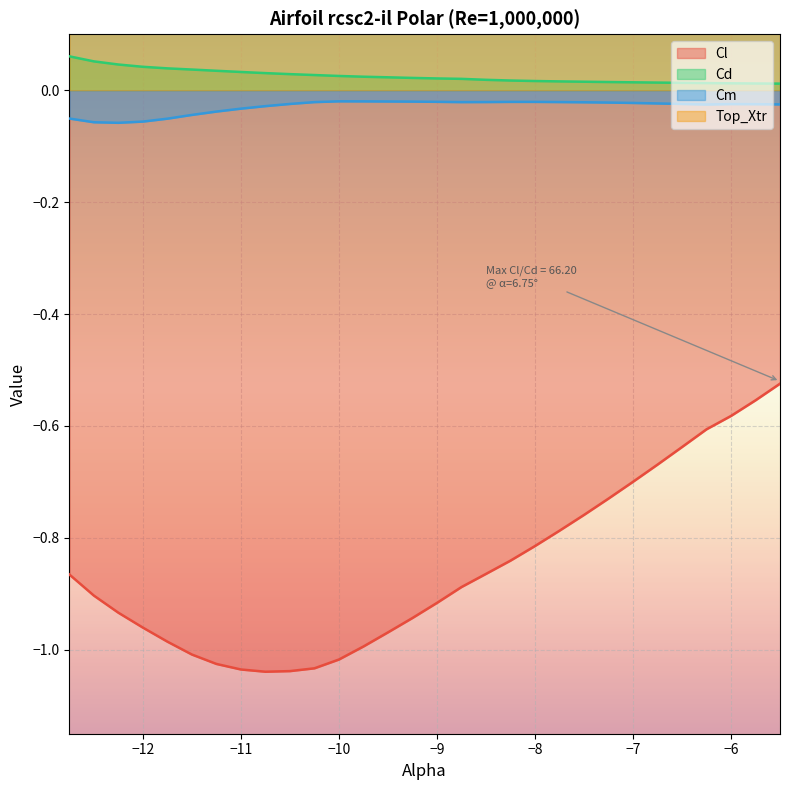

What are all the series names shown in the legend?

Cl, Cd, Cm, Top_Xtr